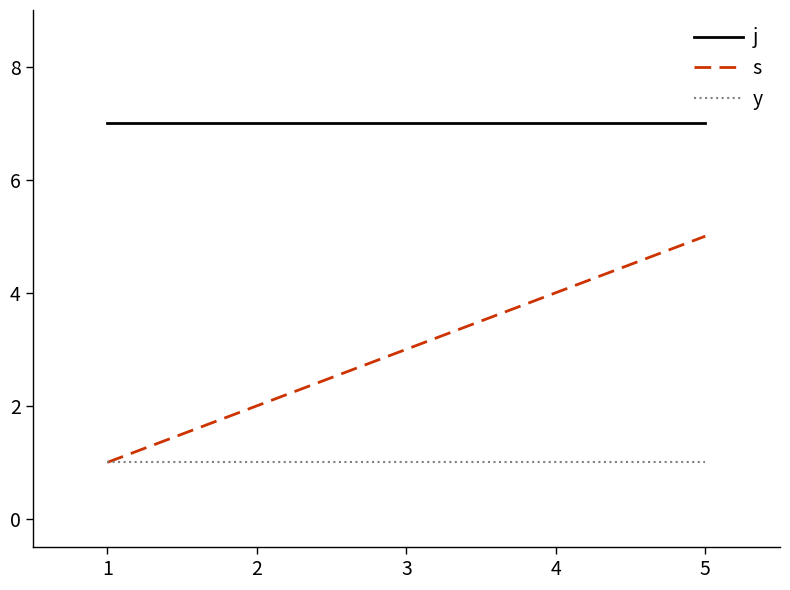

Which series changed the most between 1 and 2?

s